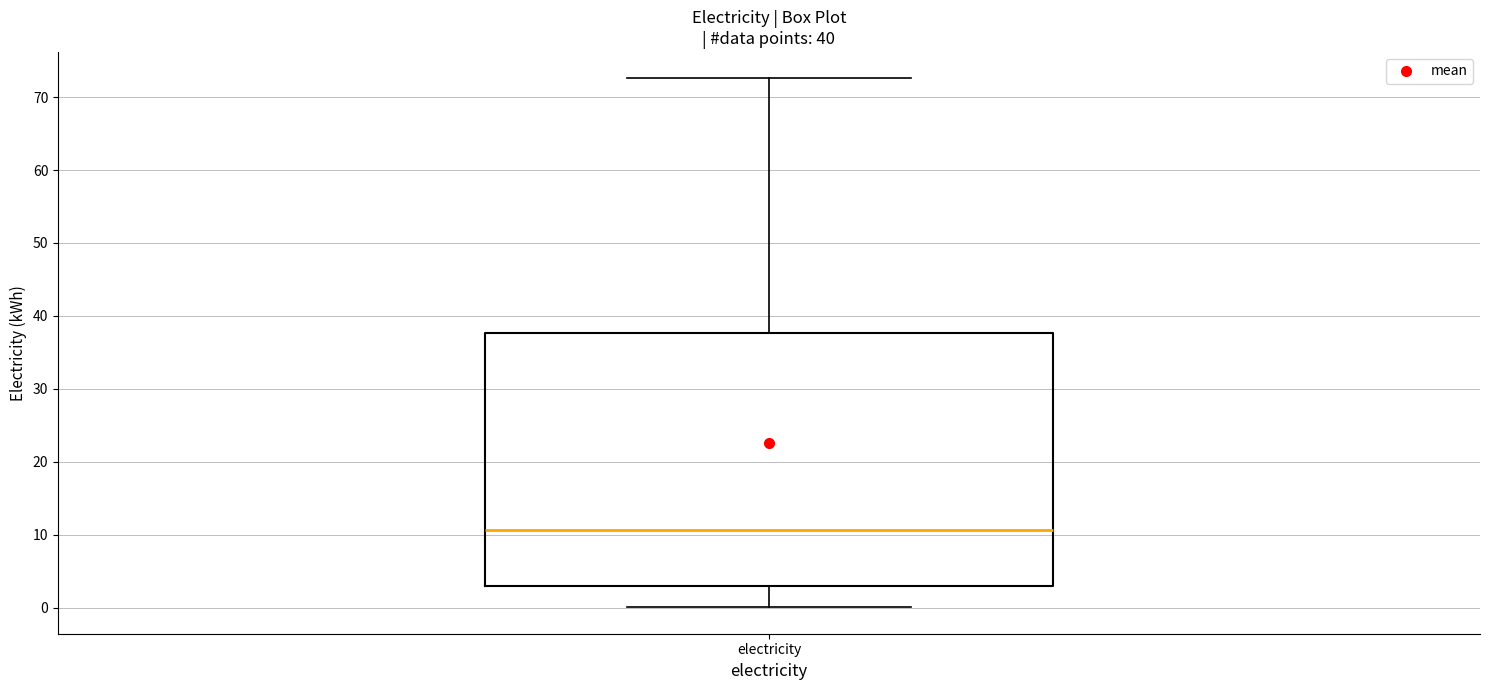

Read this box plot against the y-axis: the position of the median line, the range covered by the box, and the ends of both whiskers. The values are not printed on the chart, so give them approximately, as read against the axis.

median 11, box 3 to 38, whiskers 0 to 73